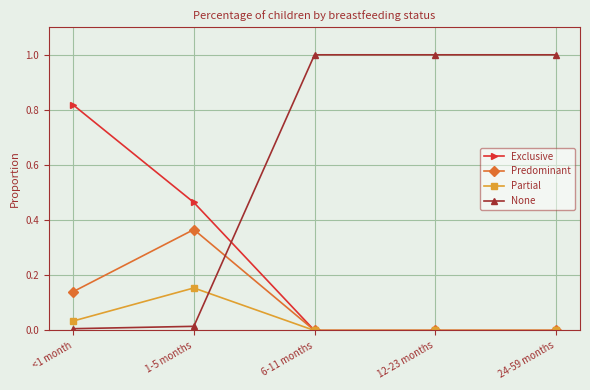

How many values in the None series are below 1?

2